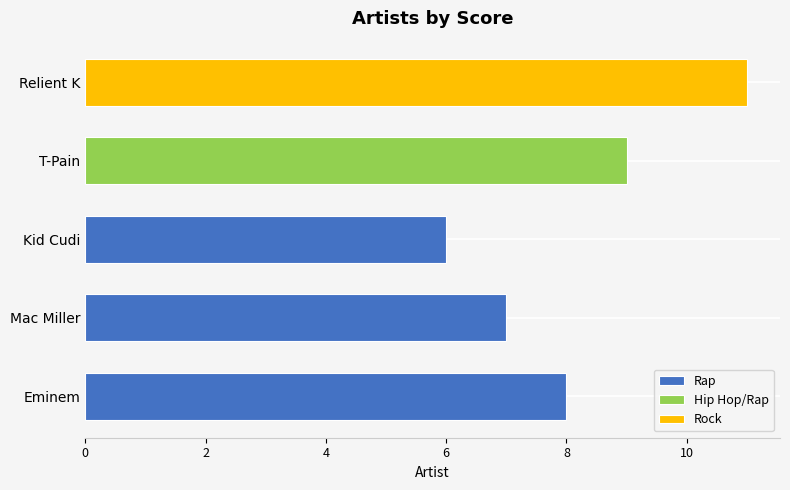

What is the label of the 3rd bar from the right?

Kid Cudi